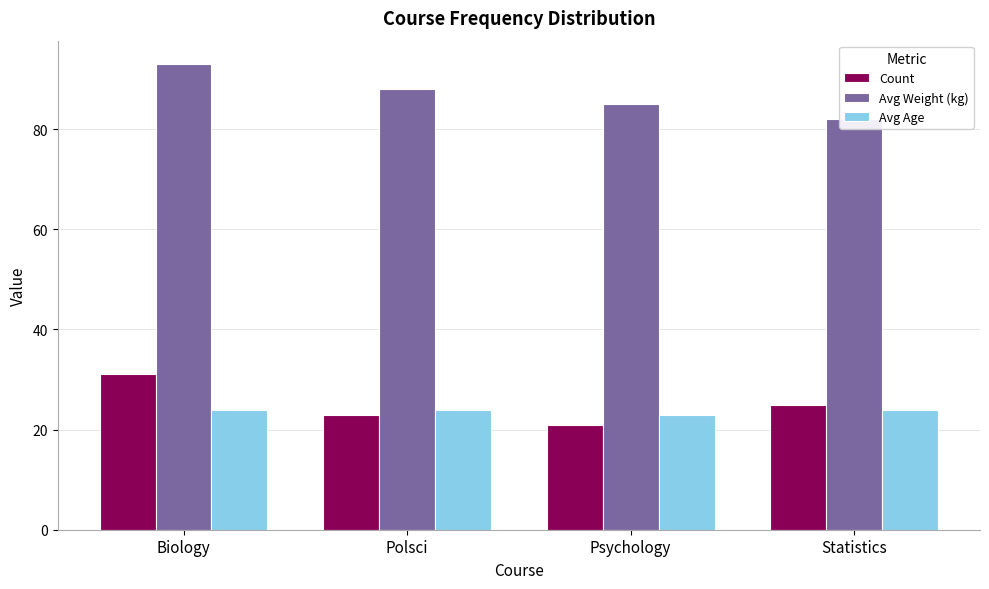

Are the bars grouped side by side (vs. stacked)?

Yes